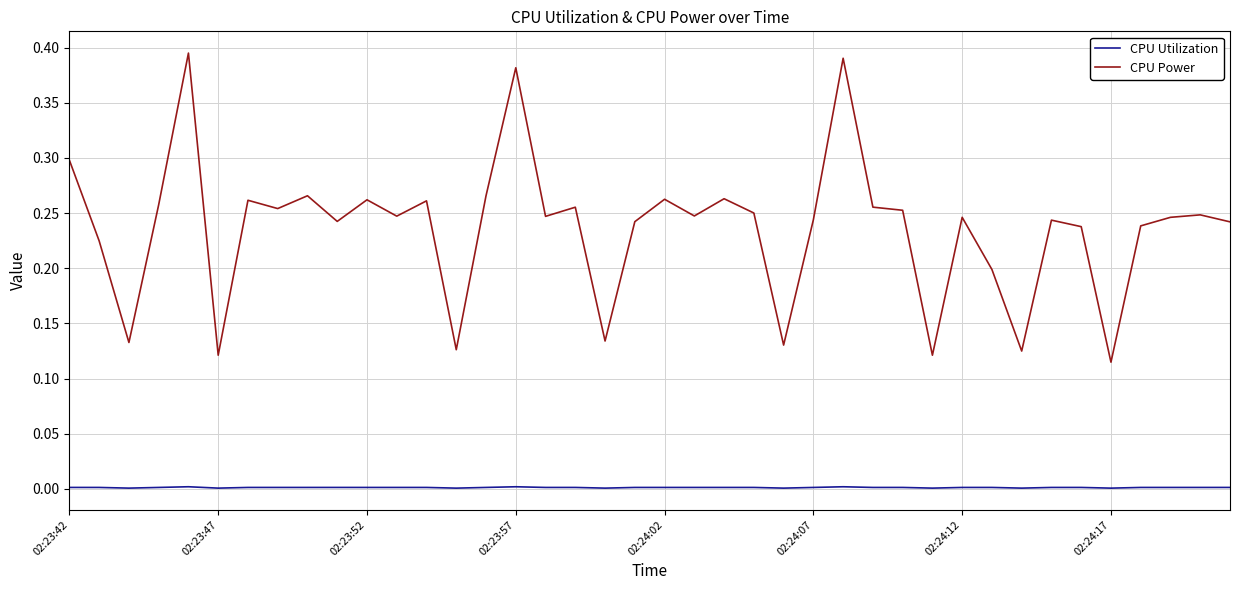

List the series in order of their peak value, highest first.

CPU Power, CPU Utilization